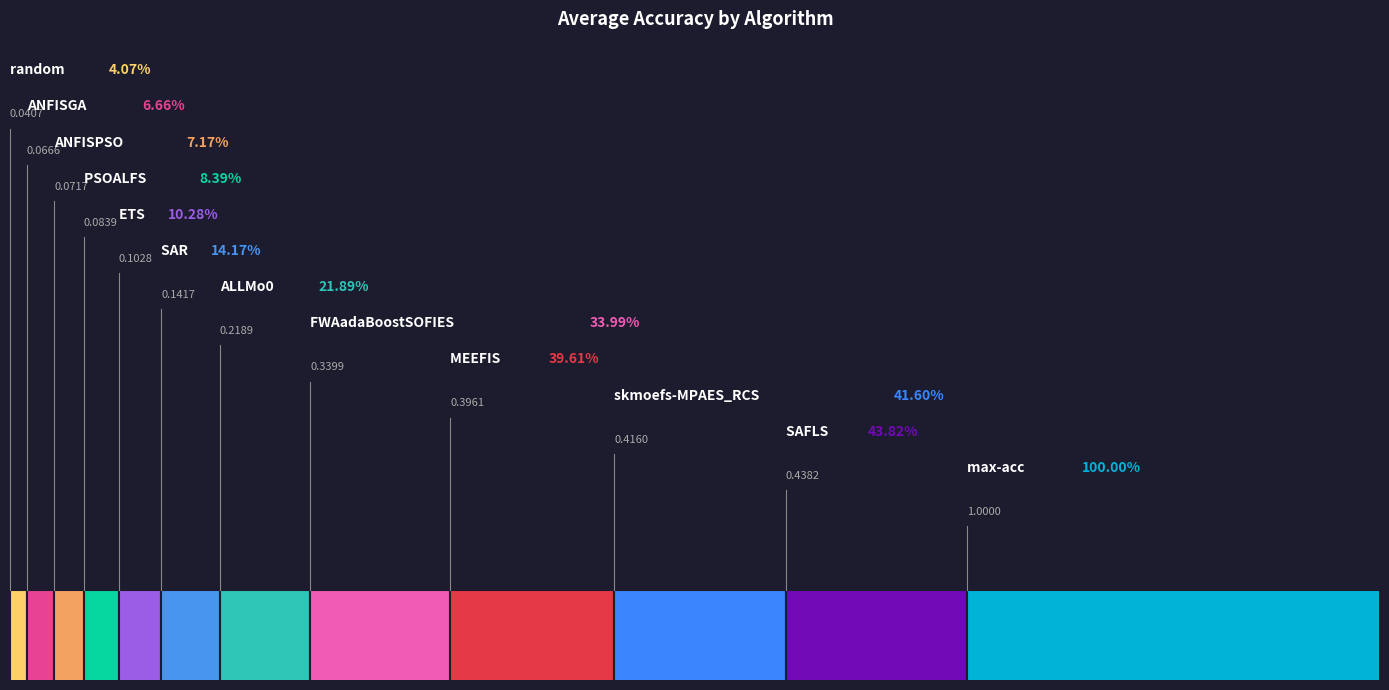

What is the label of the 11th bar from the right?

ANFISGA